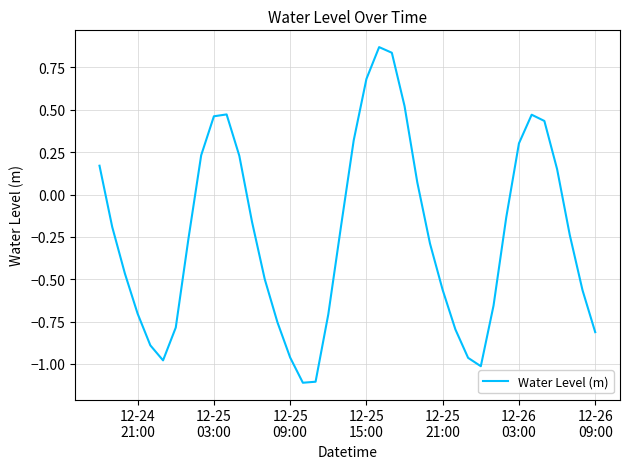

Is this an area chart (filled region under the line)?

No